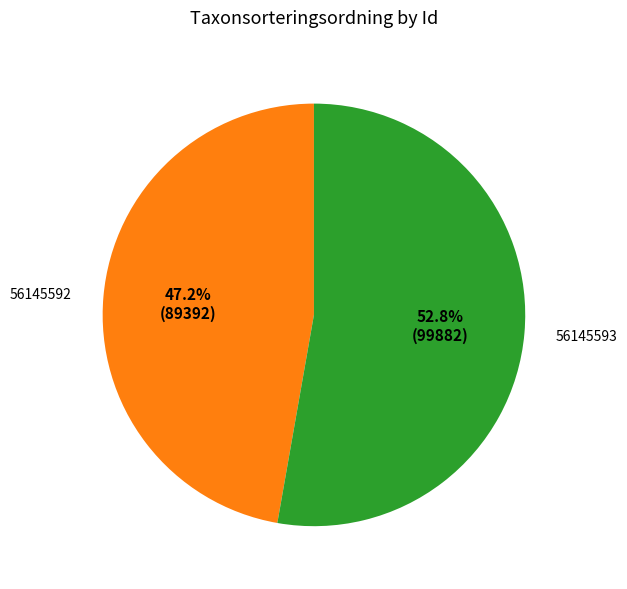

True or false: 56145592 accounts for 34% of the total.

False